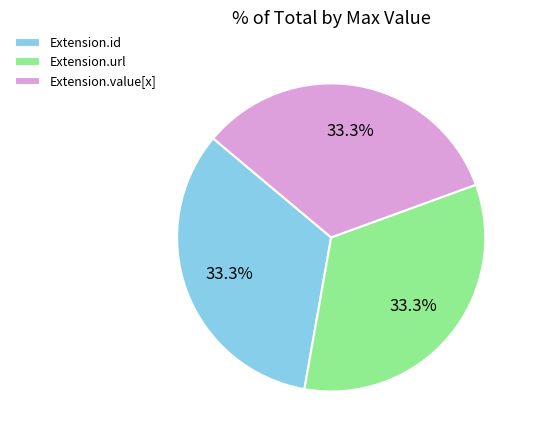

What percentage do Extension.value[x] and Extension.id together represent?

66.7%